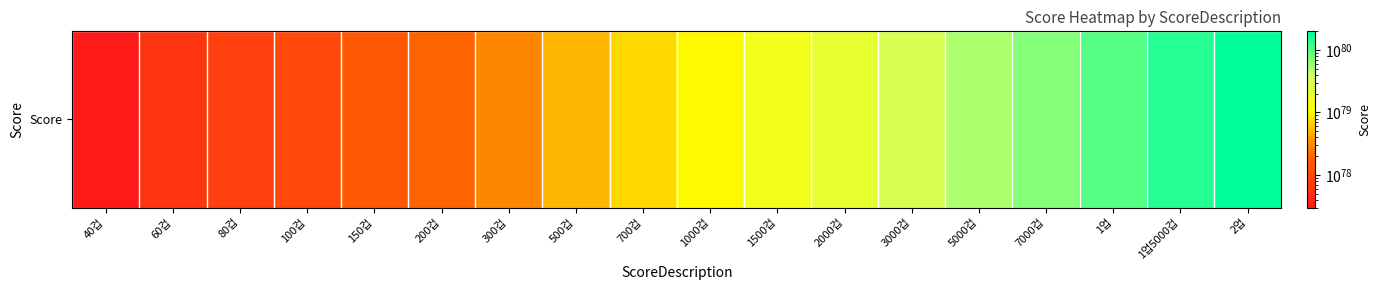

What is the ratio of the value at 1000겁 to the value at 80겁?

12.5